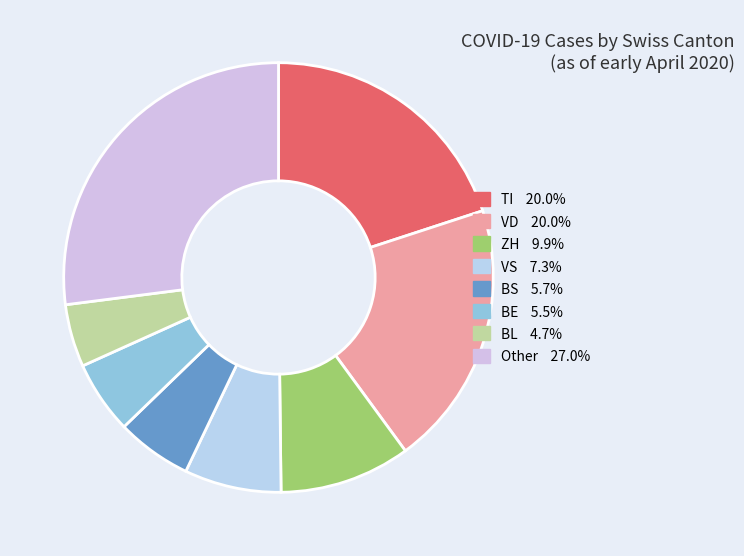

How many segments does this pie chart have?

8